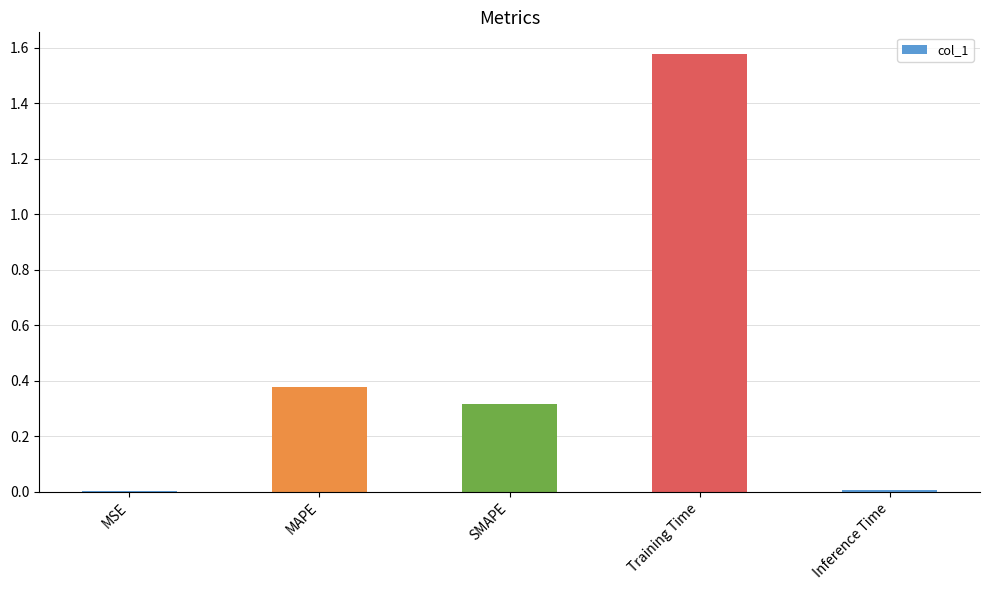

True or false: the data shows 2.4 at Training Time.

False